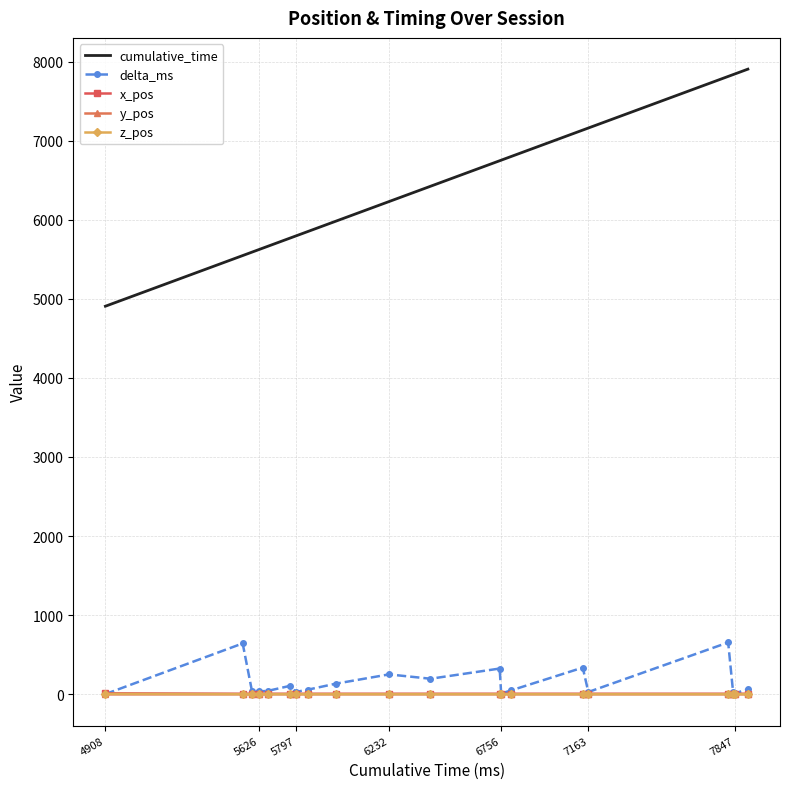

What is the greatest value displayed?

7908.0